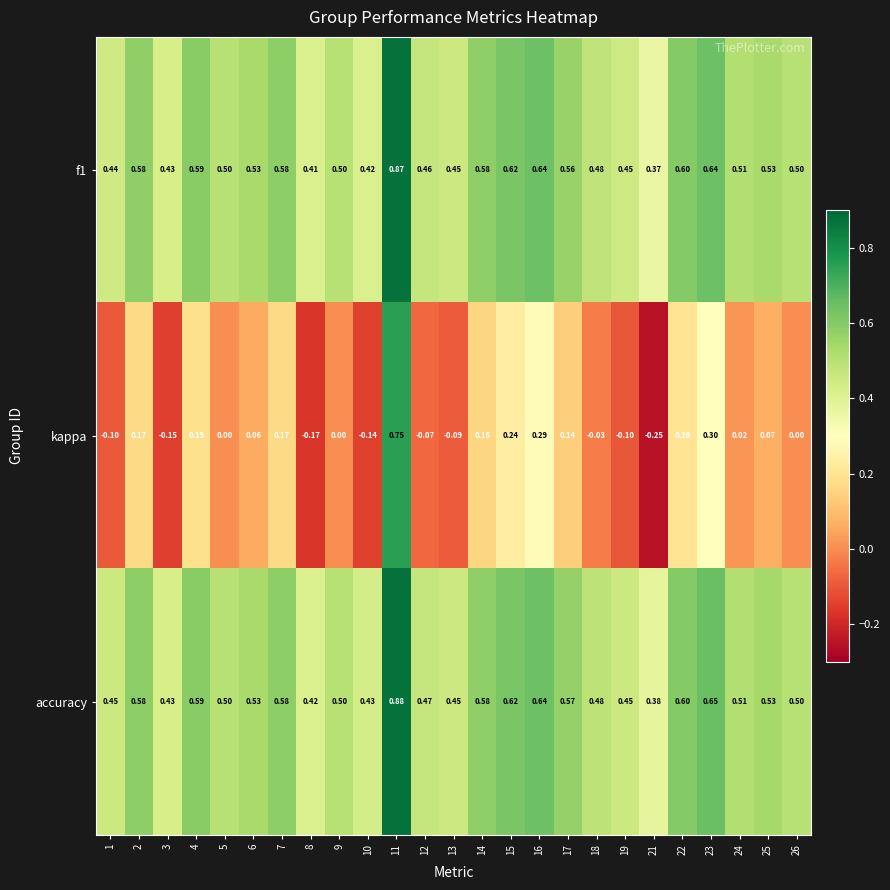

Which series has the largest total across all categories?

accuracy